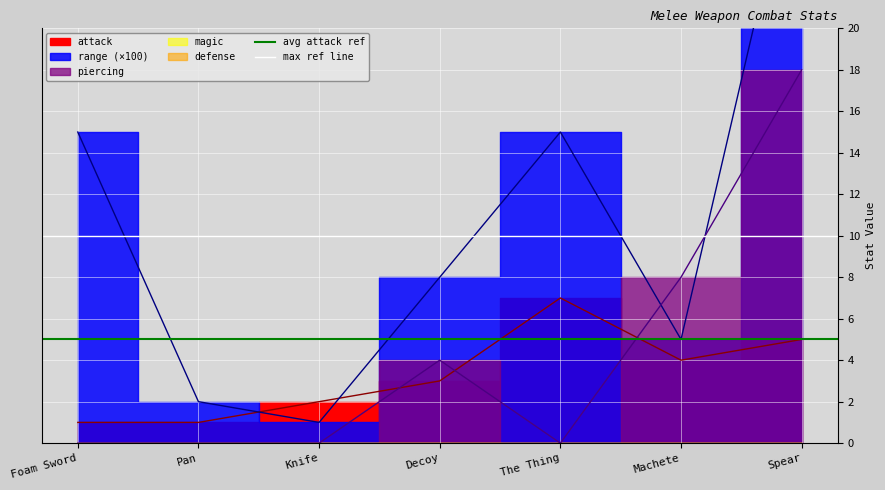

What is the maximum value for avg attack ref?

5